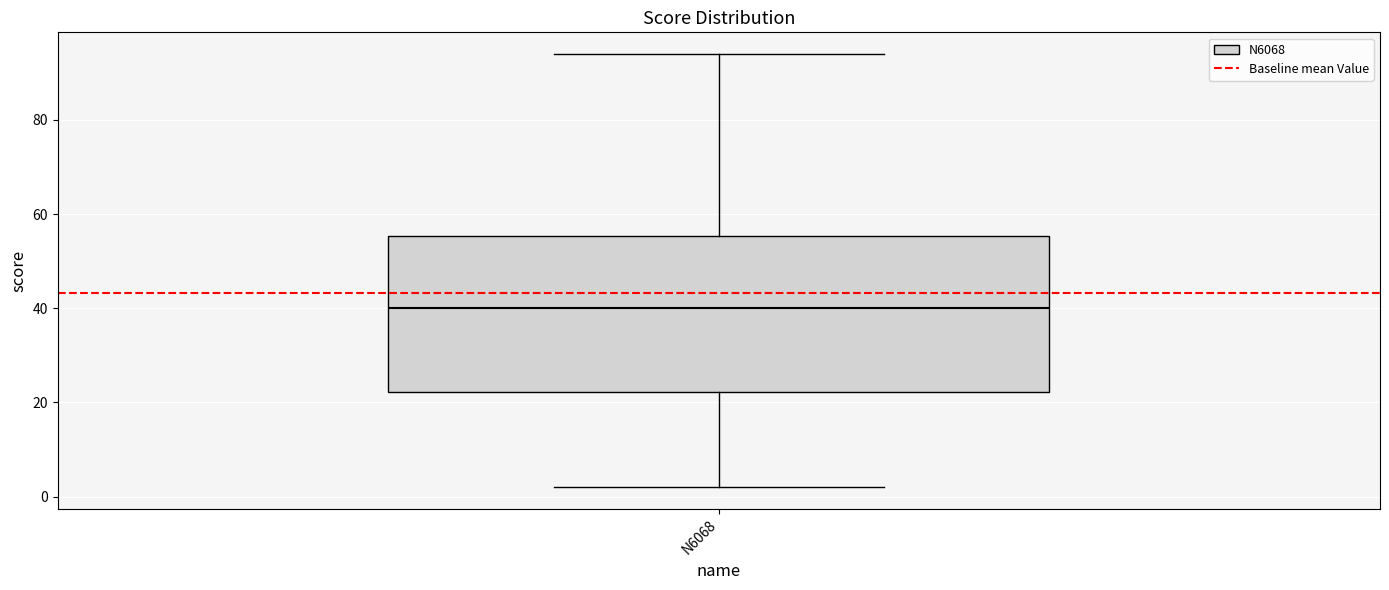

Where is the lower edge of the box for N6068 on the y-axis? The values are not printed on the chart, so give them approximately, as read against the axis.

22